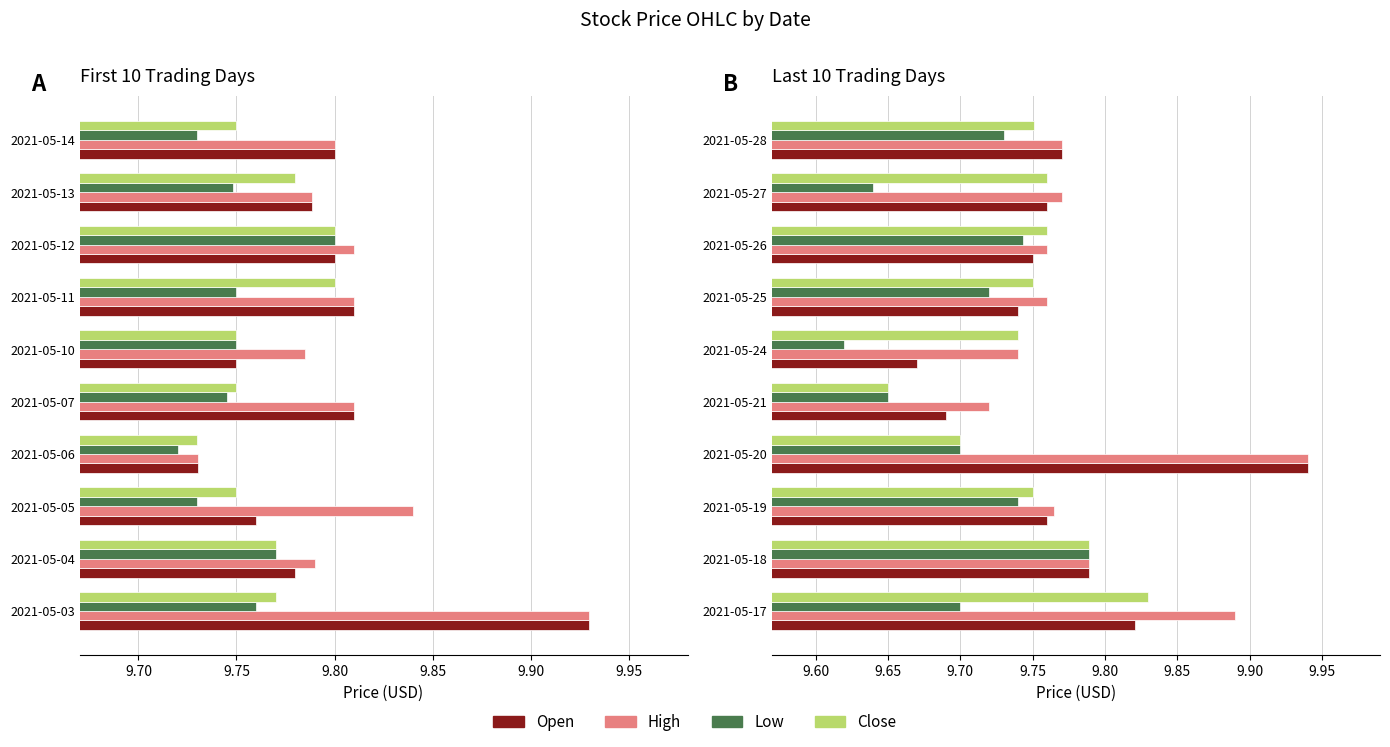

Is the value of Open at 2021-05-18 greater than the value of High at 2021-05-19?

Yes